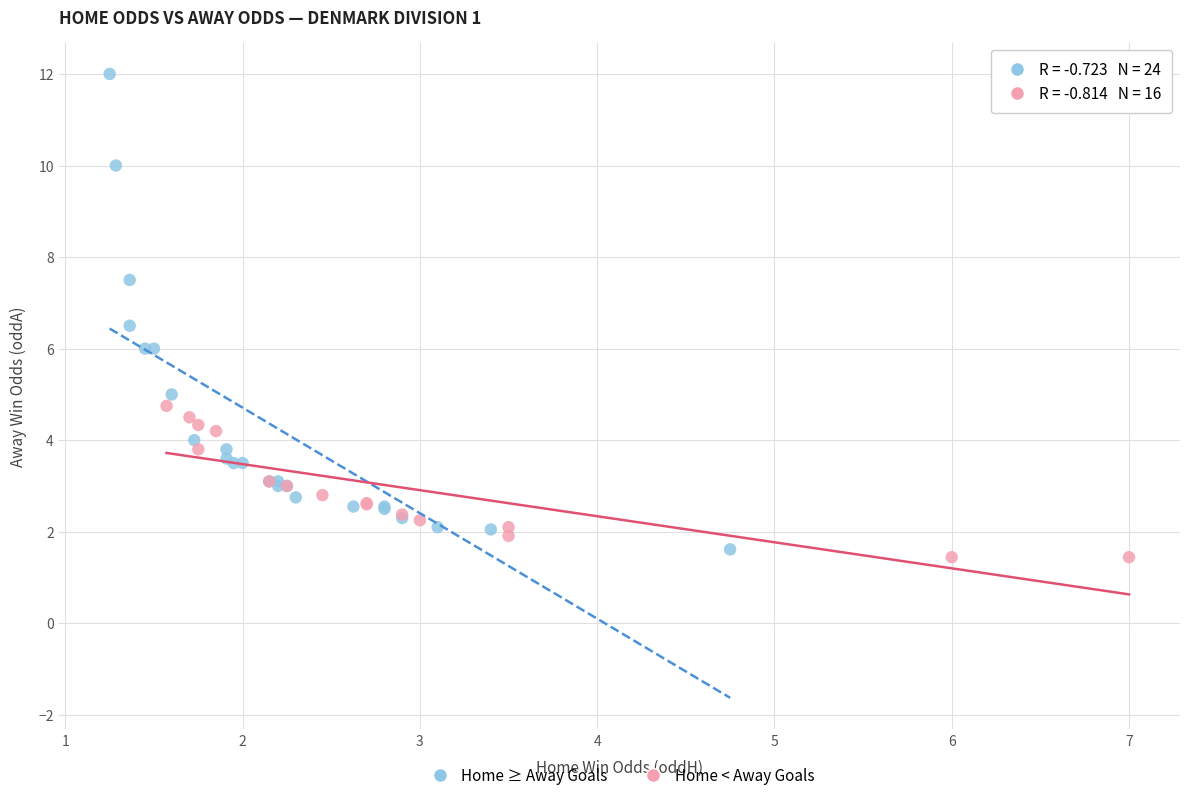

Which series has the largest Y range (max minus min)?

Home ≥ Away Goals